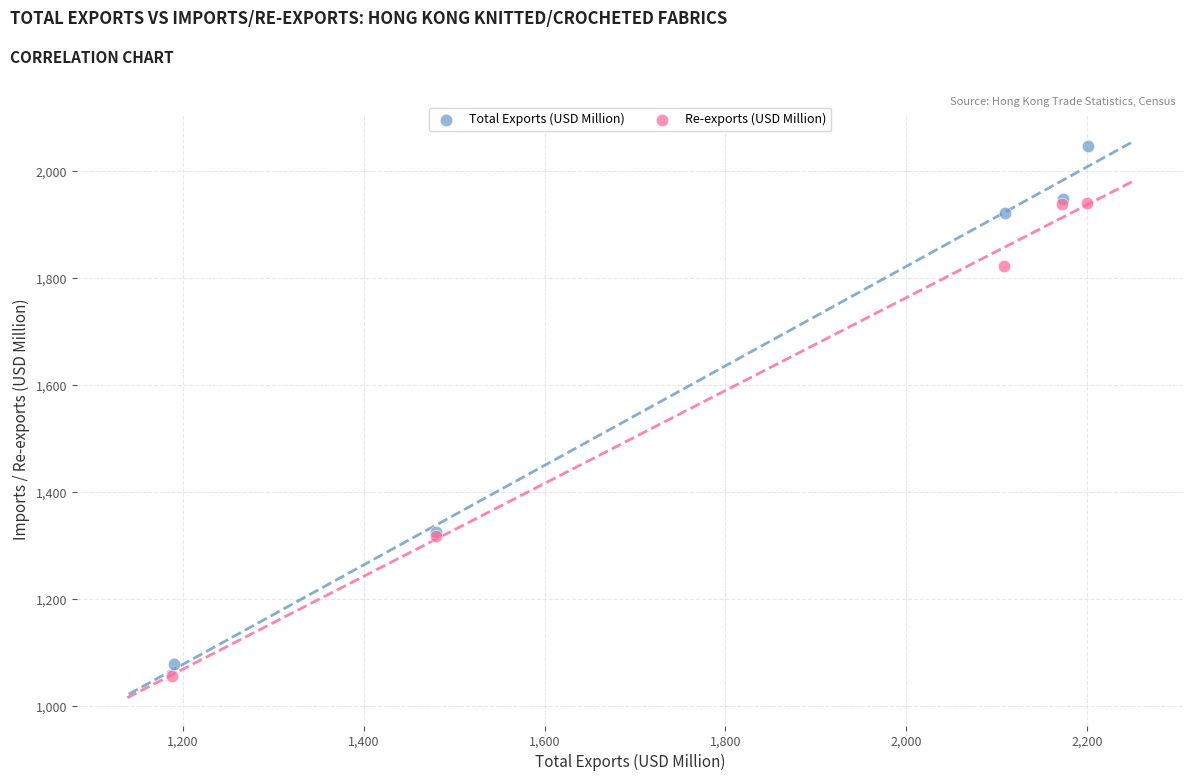

Which series contains the highest Y value?

Total Exports (USD Million)